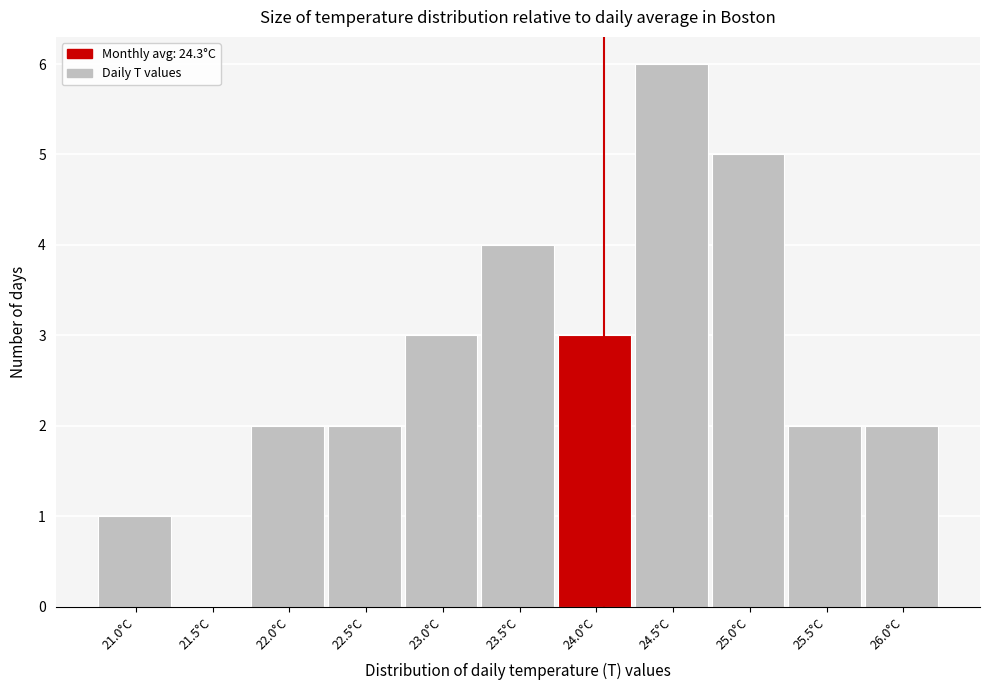

Reading left to right, extract all data points from this chart.

21.0°C=1	21.5°C=0	22.0°C=2	22.5°C=2	23.0°C=3	23.5°C=4	24.0°C=3	24.5°C=6	25.0°C=5	25.5°C=2	26.0°C=2